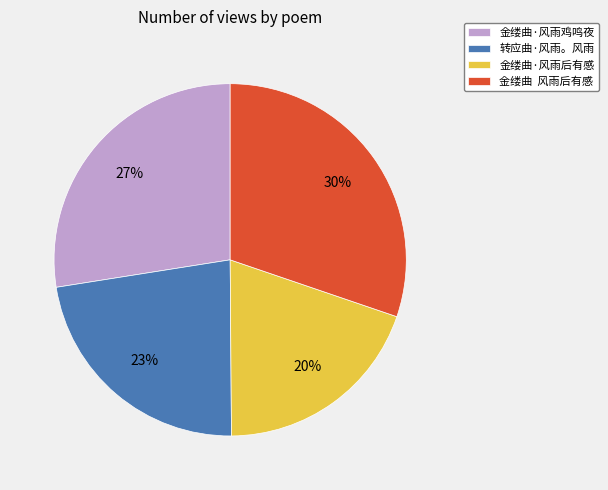

What is the ratio of the value at 金缕曲·风雨后有感 to the value at 金缕曲·风雨鸡鸣夜?

0.7